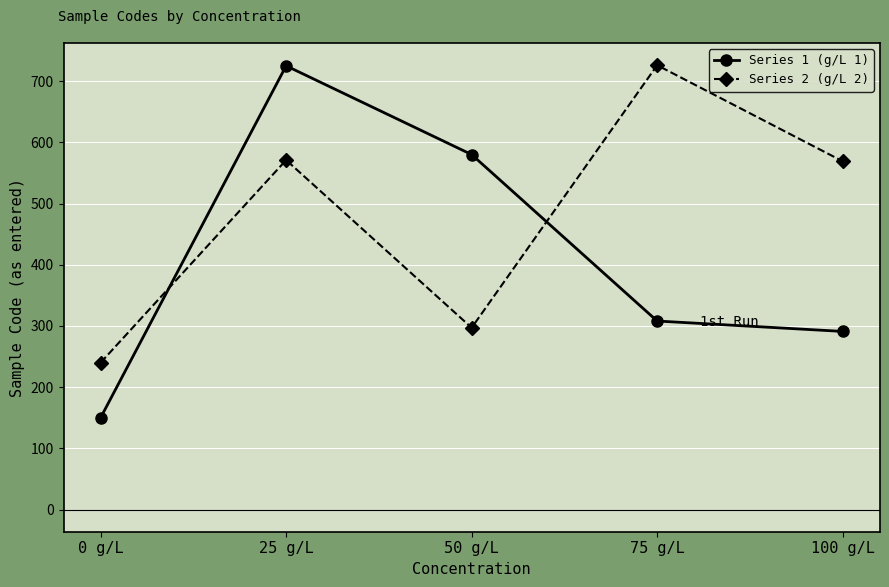

The value of Series 2 (g/L 2) at 75 g/L is 1167. True or false?

False